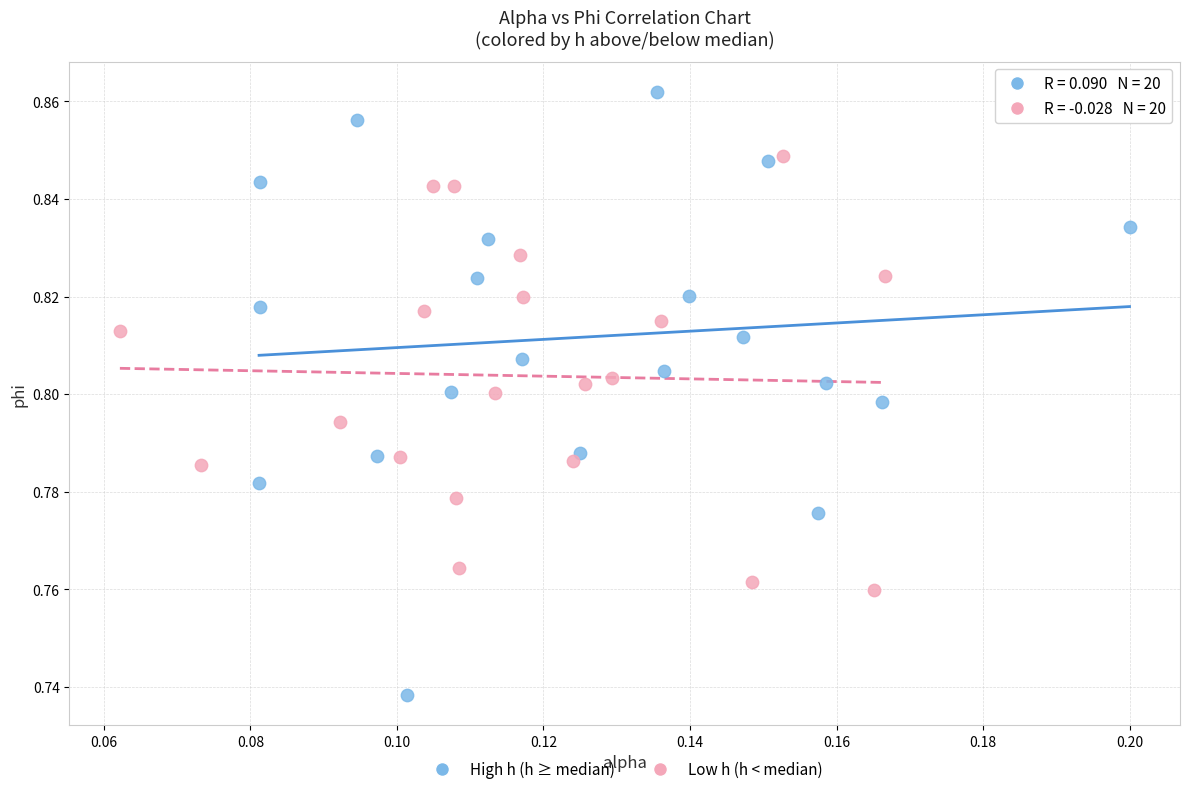

Which series reaches the minimum Y coordinate?

High h (h ≥ median)